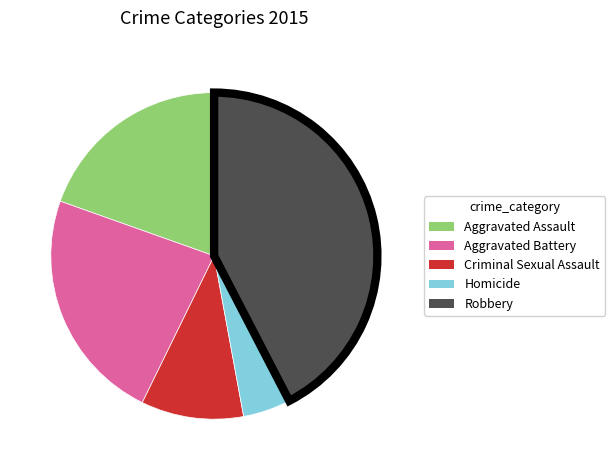

Approximately how many times larger is the value at Robbery compared to Homicide?

9.0